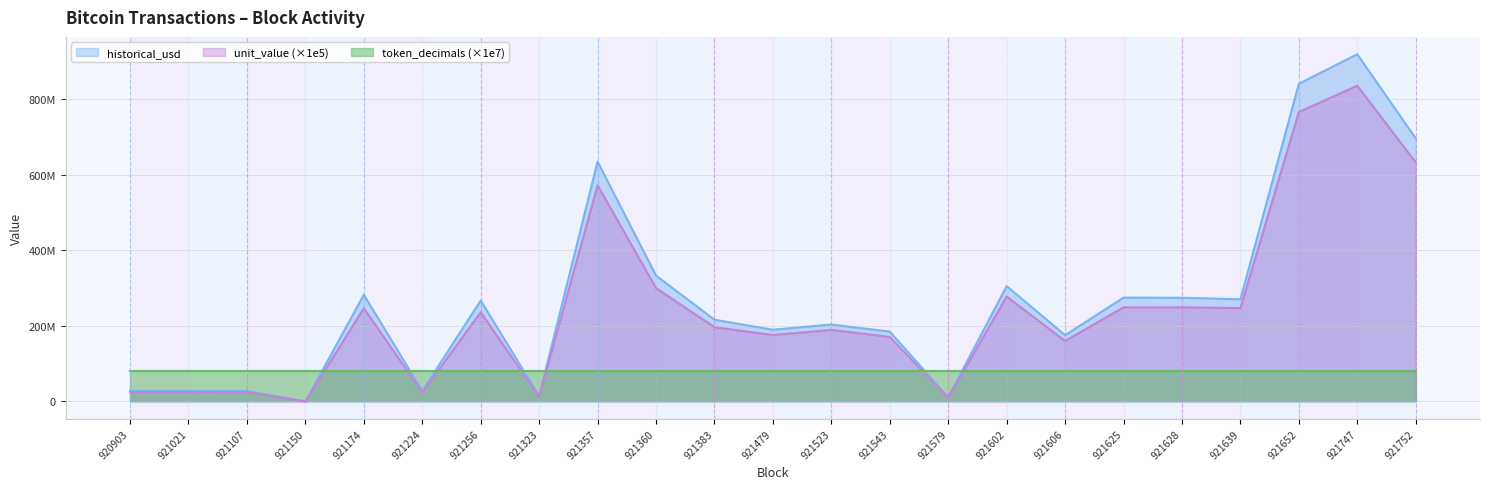

True or false: historical_usd and unit_value cross at least once.

False